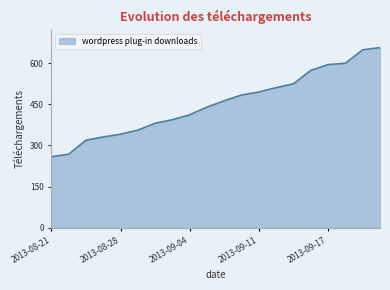

What is the greatest value displayed?

657